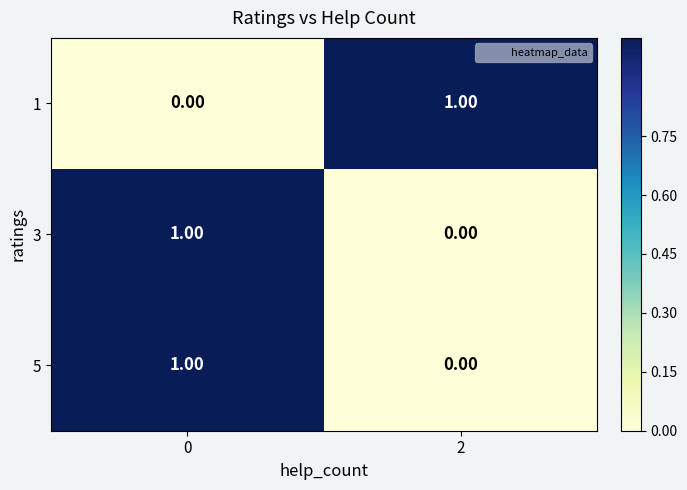

List the labels in order of 3 value, largest first.

0, 2